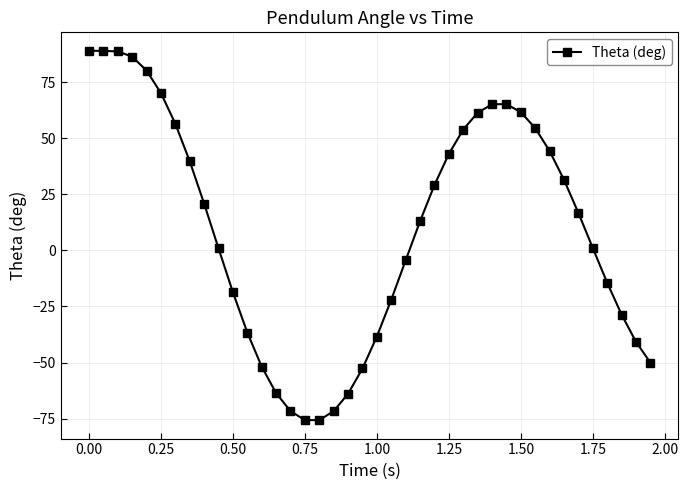

What is the difference between the second highest and second lowest values?

164.8